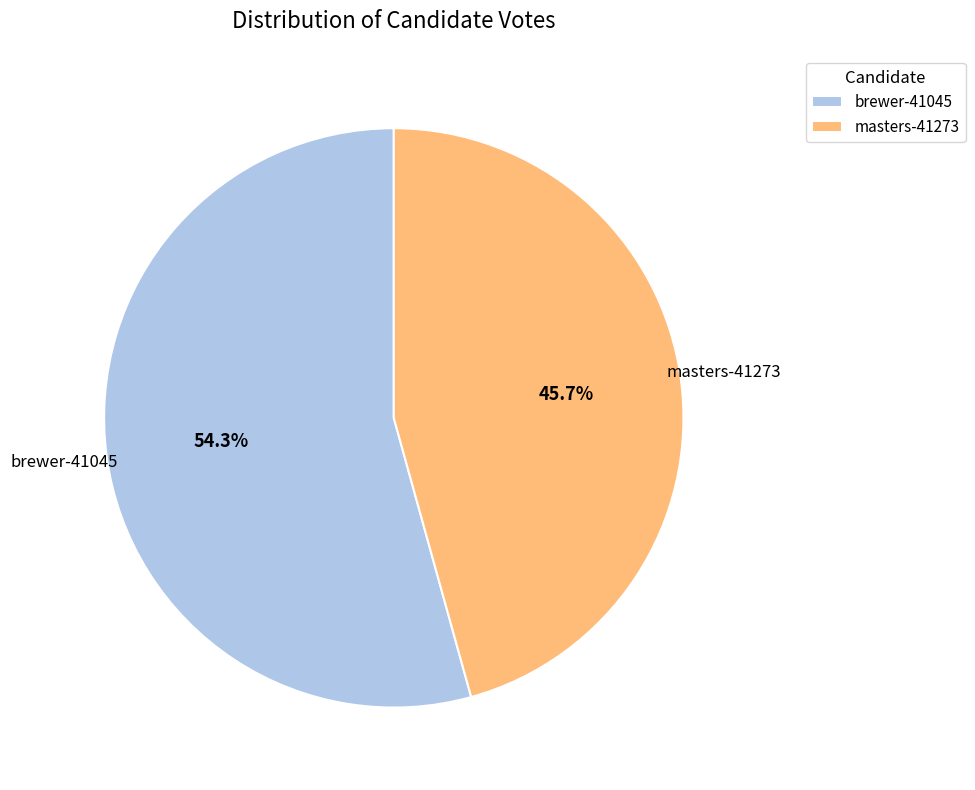

What percentage is NOT represented by brewer-41045?

45.7%